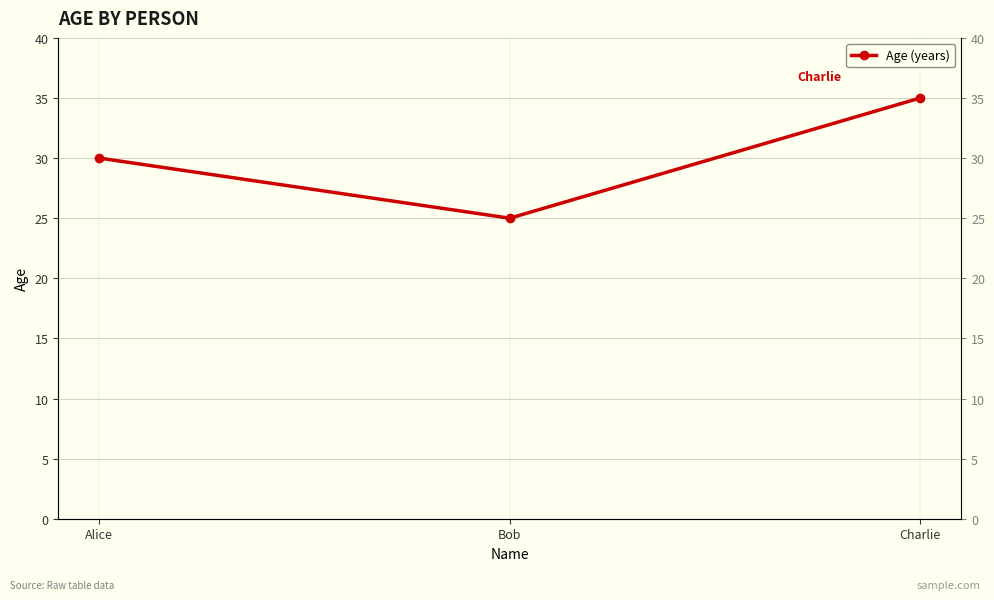

What is the minimum value shown in the chart?

25